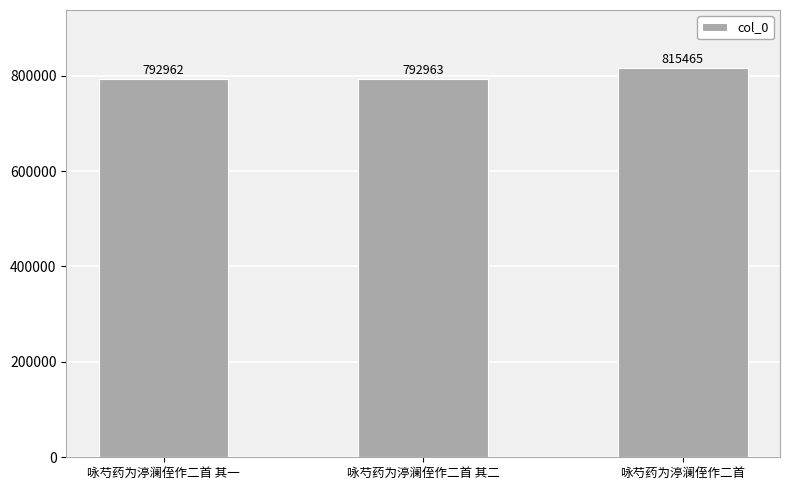

What position from the right is 咏芍药为渟澜侄作二首?

1